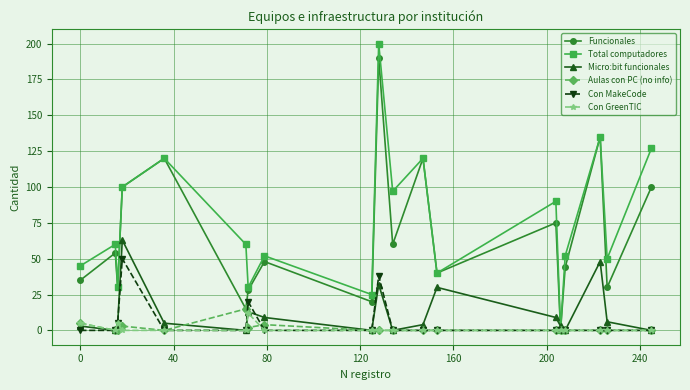

How many series are shown in this chart?

6